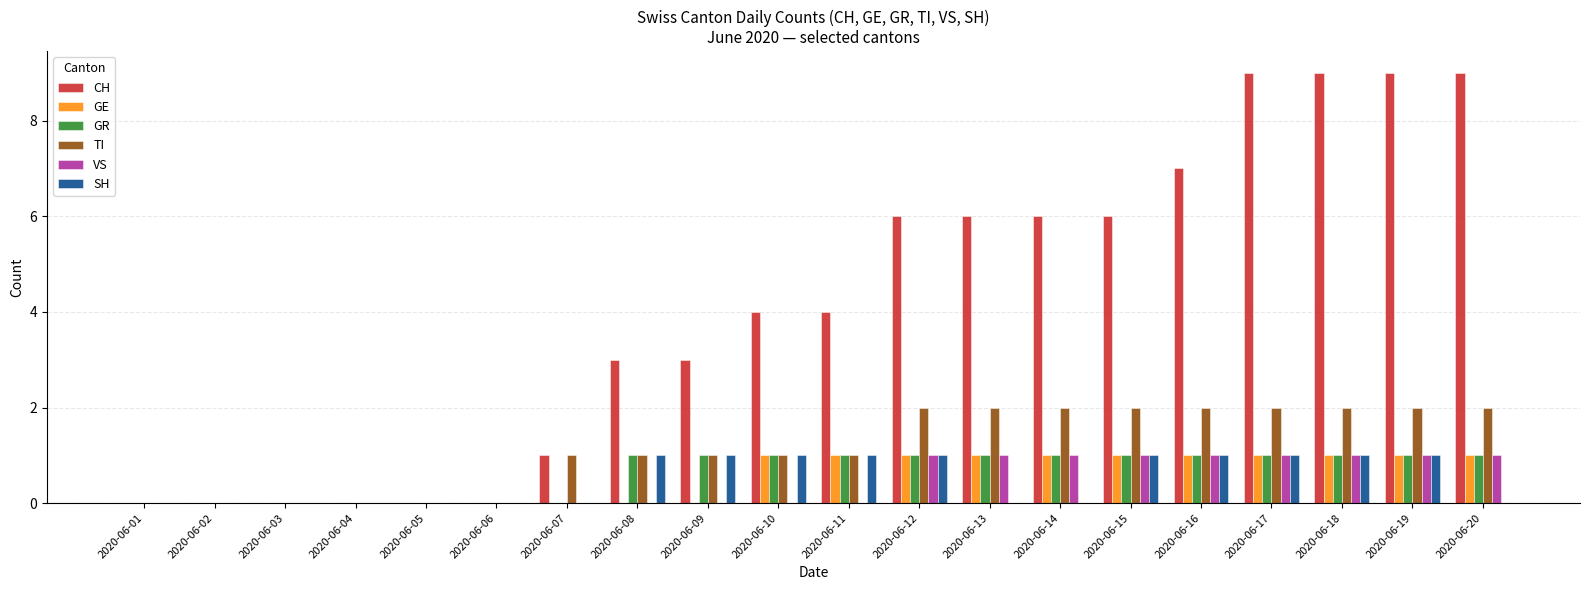

Is it true that CH equals 9 at 2020-06-19?

True